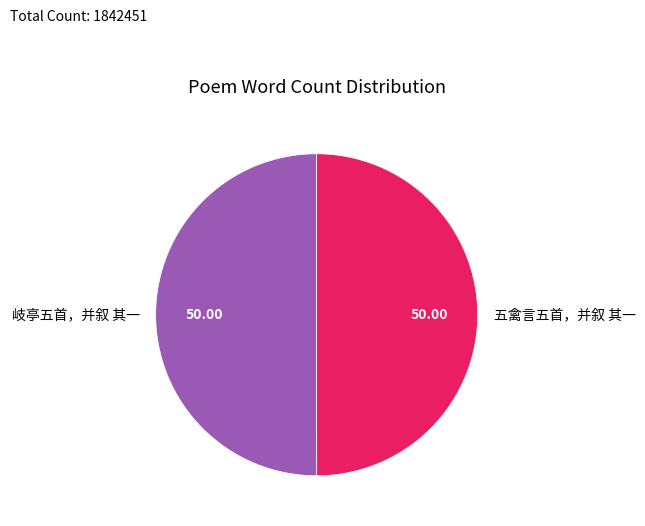

Do 岐亭五首，并叙 其一 and 五禽言五首，并叙 其一 together represent more than half of the pie?

Yes